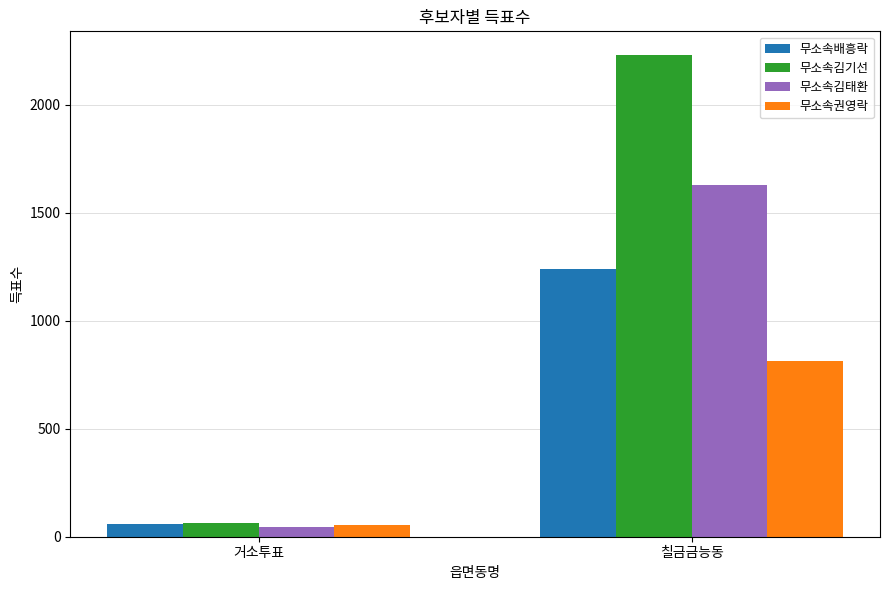

What value does the 무소속김기선 series have at 거소투표?

64